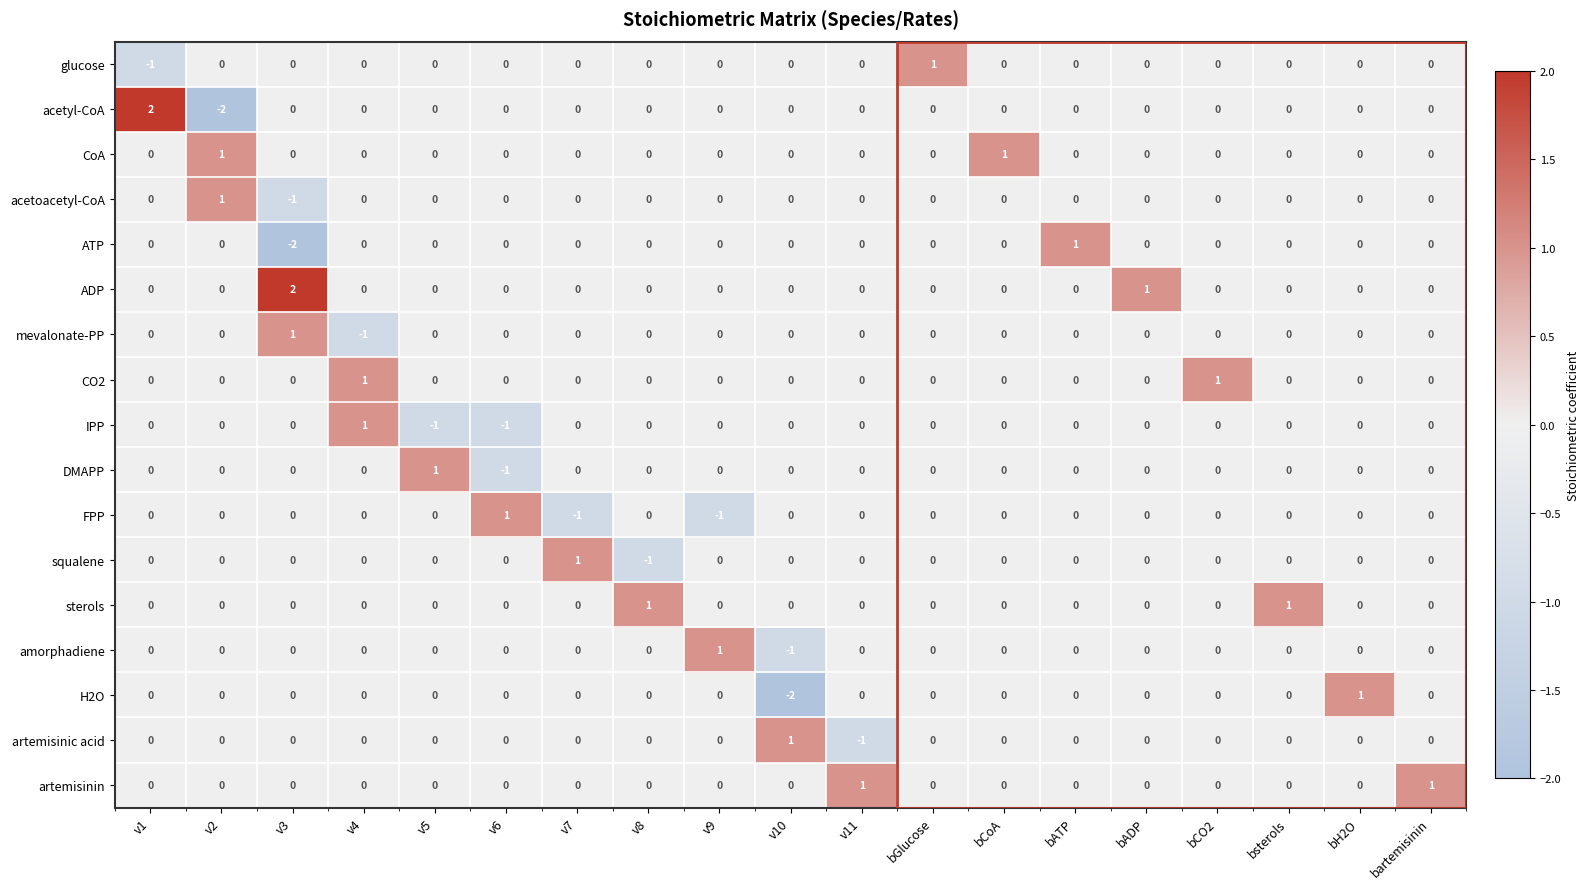

The ATP series shows 1 at bATP. True or false?

True